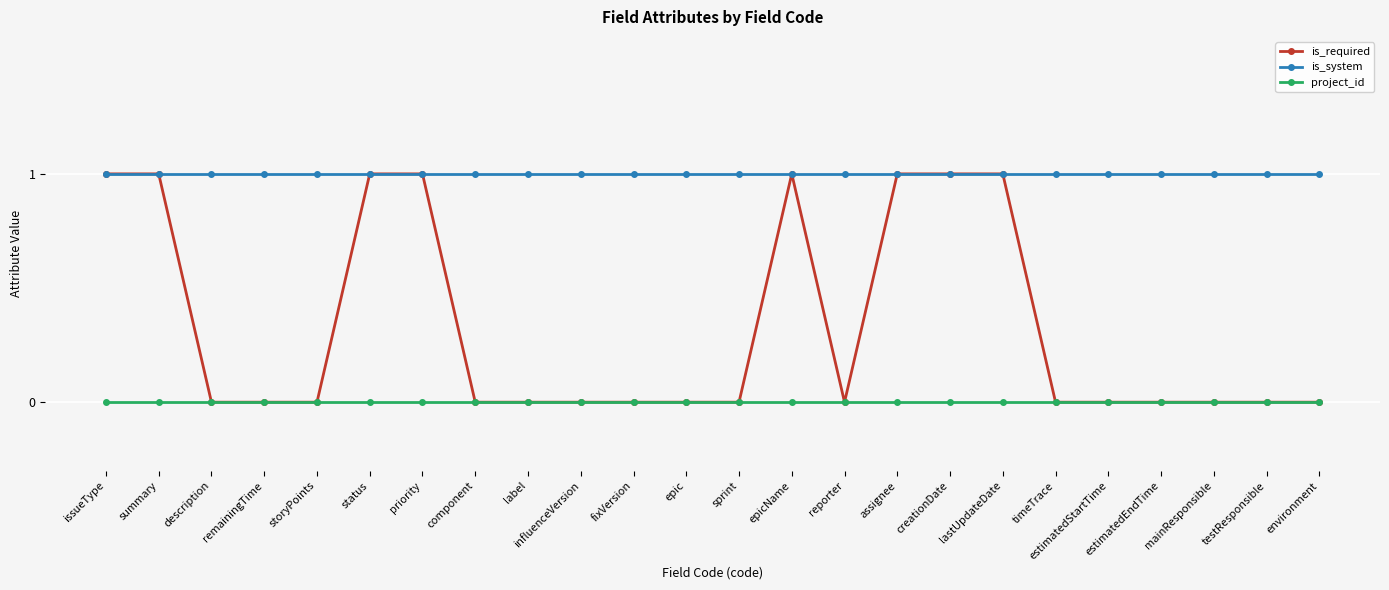

Reading right to left, what are all the values shown in this chart?

is_required: environment=0	testResponsible=0	mainResponsible=0	estimatedEndTime=0	estimatedStartTime=0	timeTrace=0	lastUpdateDate=1	creationDate=1	assignee=1	reporter=0	epicName=1	sprint=0	epic=0	fixVersion=0	influenceVersion=0	label=0	component=0	priority=1	status=1	storyPoints=0	remainingTime=0	description=0	summary=1	issueType=1
is_system: environment=1	testResponsible=1	mainResponsible=1	estimatedEndTime=1	estimatedStartTime=1	timeTrace=1	lastUpdateDate=1	creationDate=1	assignee=1	reporter=1	epicName=1	sprint=1	epic=1	fixVersion=1	influenceVersion=1	label=1	component=1	priority=1	status=1	storyPoints=1	remainingTime=1	description=1	summary=1	issueType=1
project_id: environment=0	testResponsible=0	mainResponsible=0	estimatedEndTime=0	estimatedStartTime=0	timeTrace=0	lastUpdateDate=0	creationDate=0	assignee=0	reporter=0	epicName=0	sprint=0	epic=0	fixVersion=0	influenceVersion=0	label=0	component=0	priority=0	status=0	storyPoints=0	remainingTime=0	description=0	summary=0	issueType=0